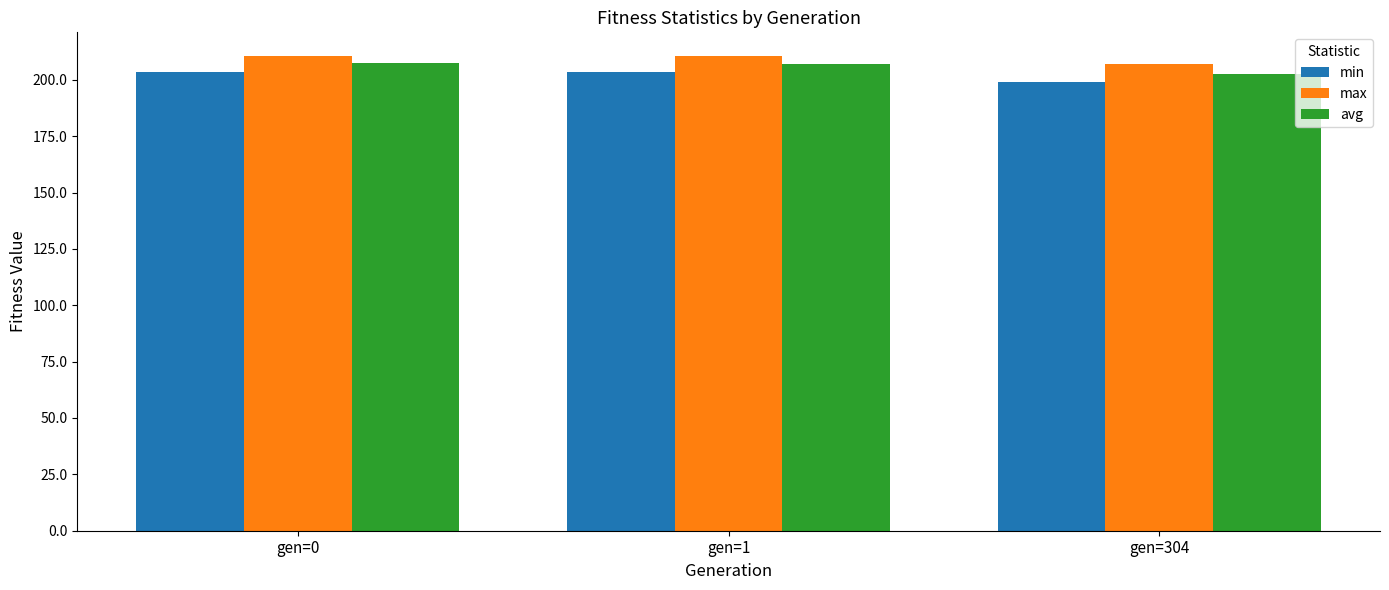

What is the value of the max bar at the 2nd from the left?

210.3